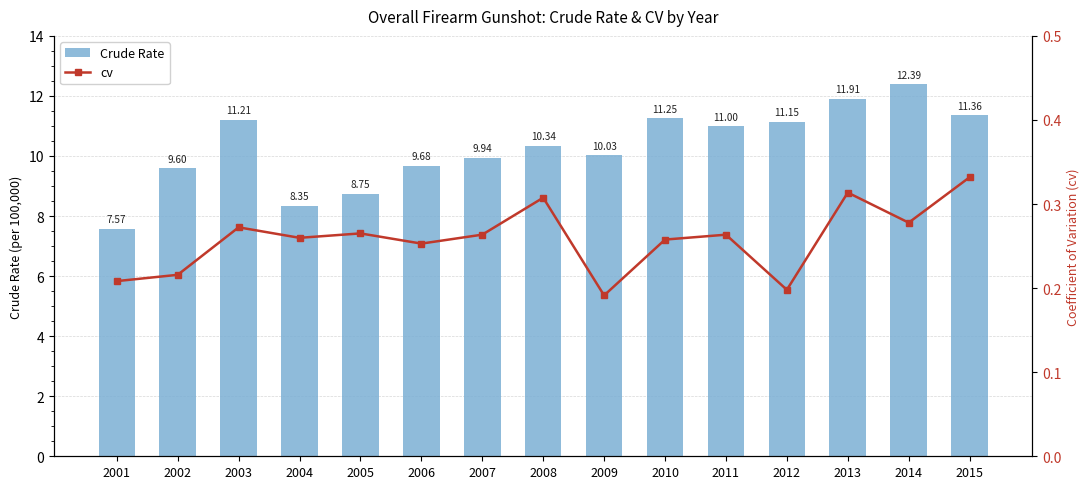

What is the value of the Crude Rate bar at the 4th from the left?

8.3